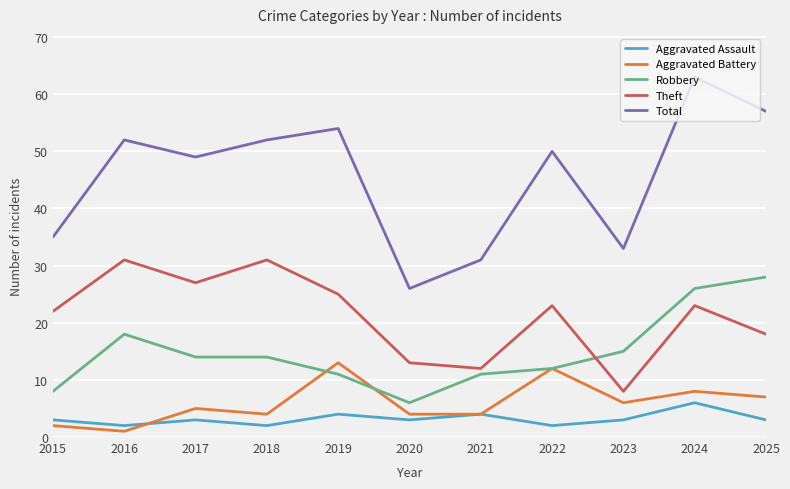

What is the minimum value for Aggravated Battery?

1